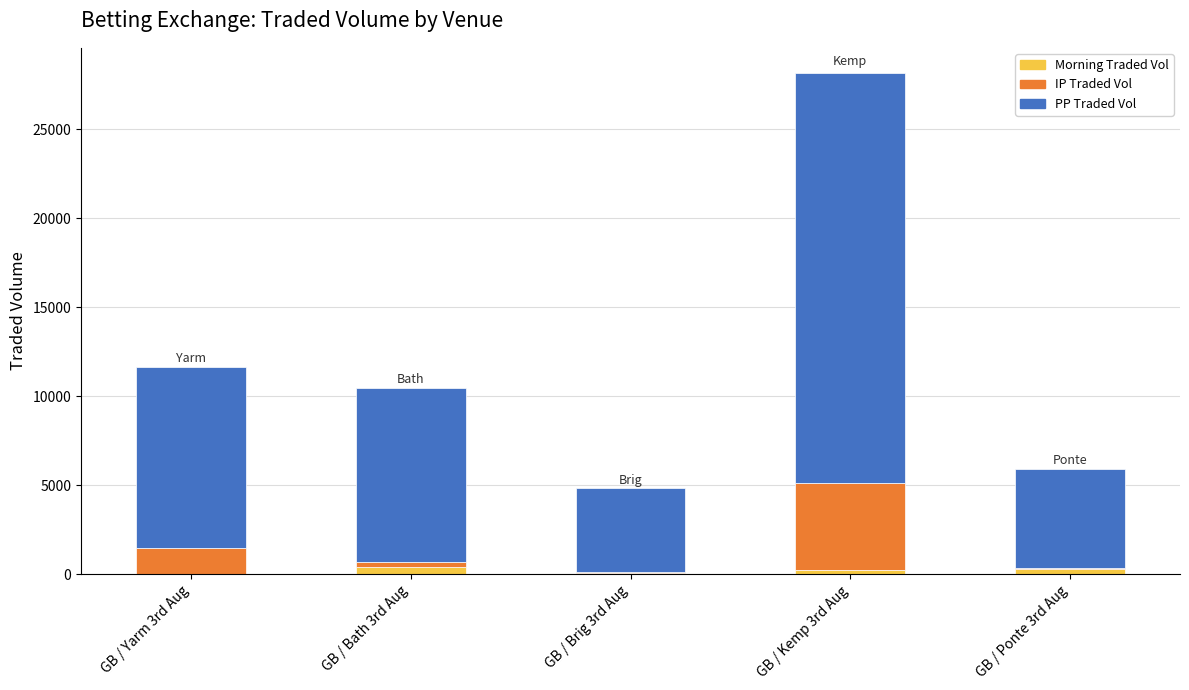

At which category is the sum across all series the highest?

GB / Kemp 3rd Aug